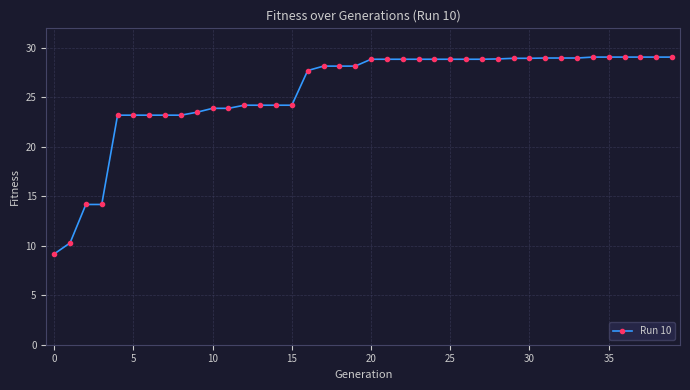

What is the maximum value shown in the chart?

29.0